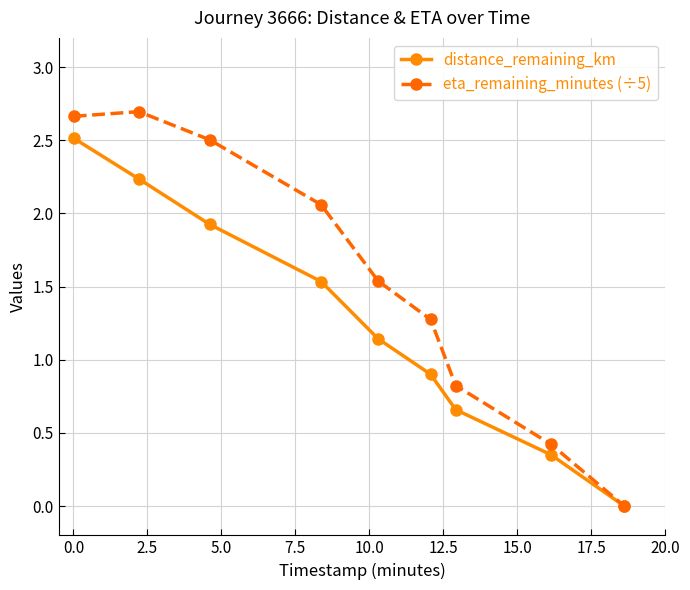

True or false: eta_remaining_minutes (÷5) has more than 2 points higher than both neighbors.

False